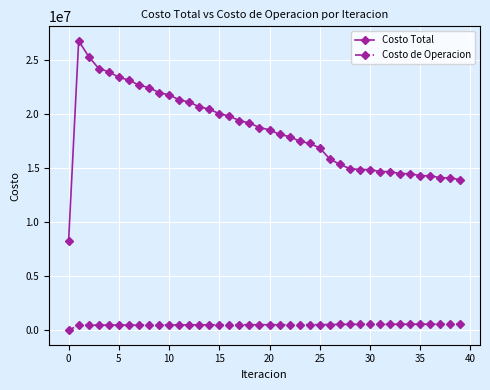

Which series has the largest range (max minus min)?

Costo Total